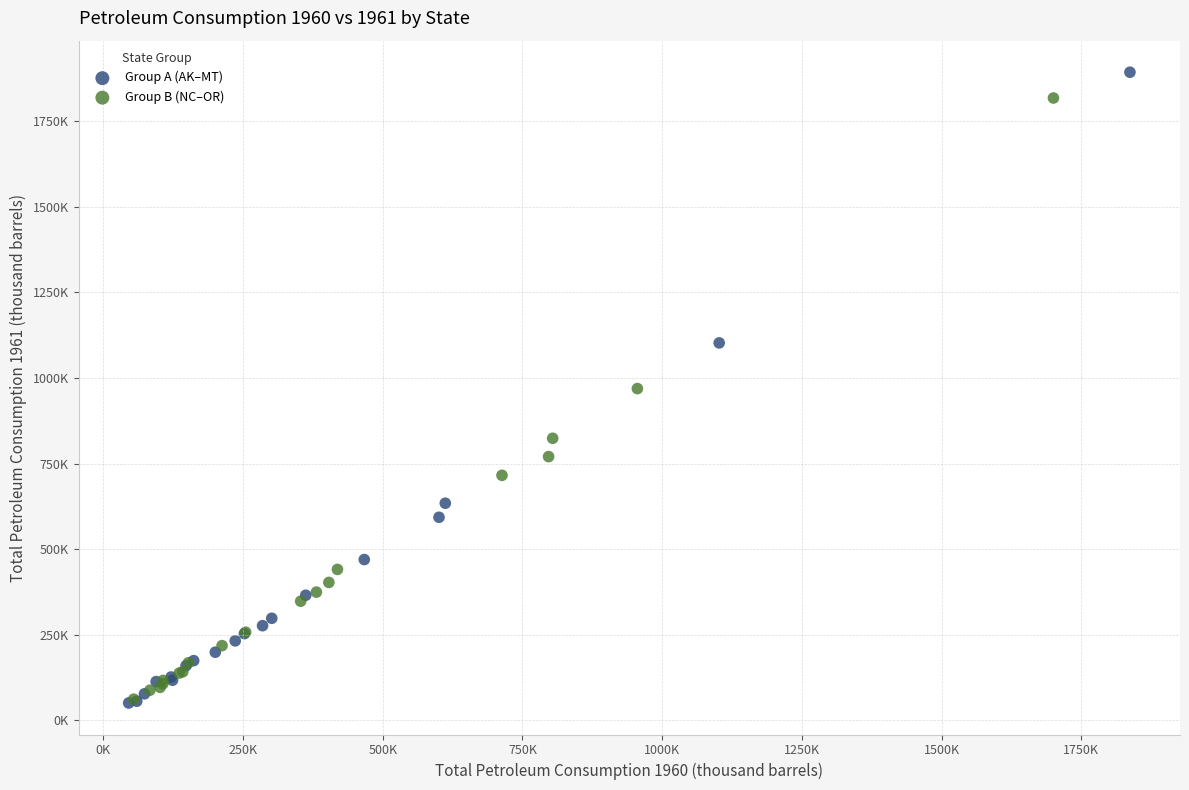

Which series contains the highest Y value?

Group A (AK–MT)